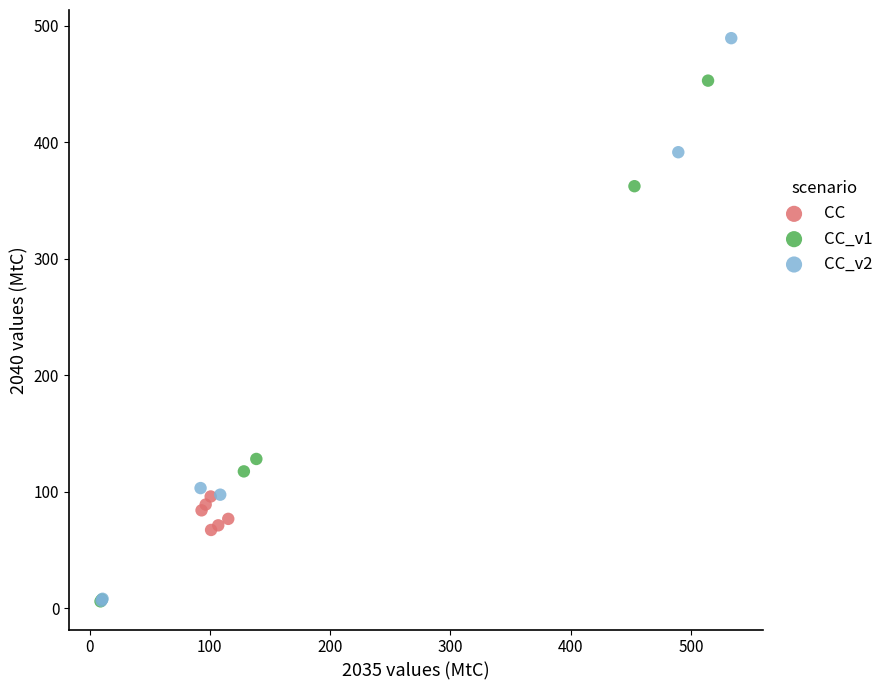

What are all the series names shown in the legend?

CC, CC_v1, CC_v2